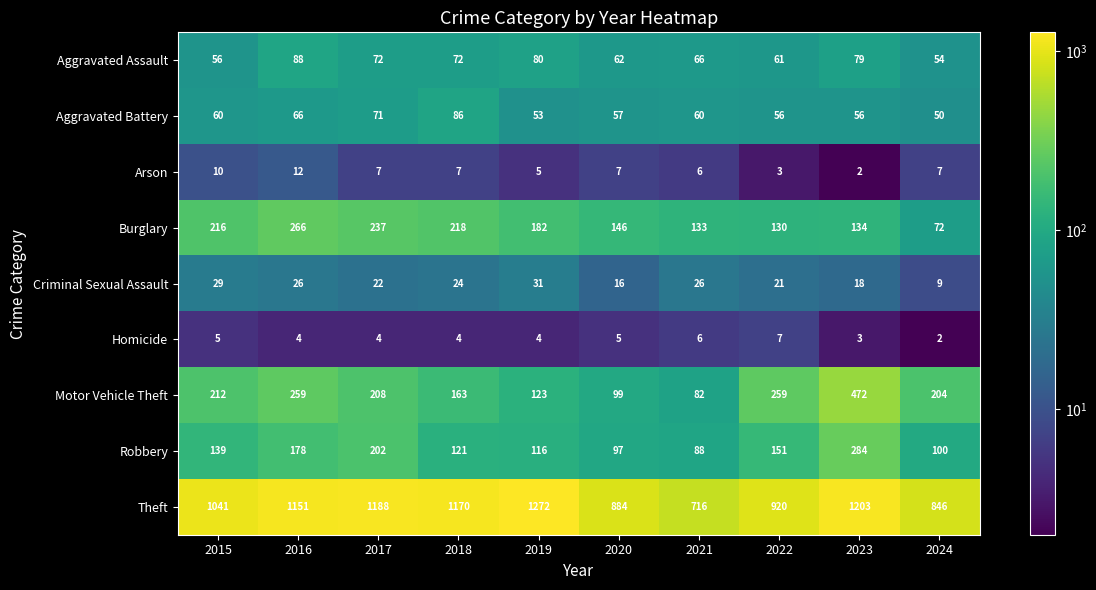

What is the sum of all Aggravated Assault values?

690